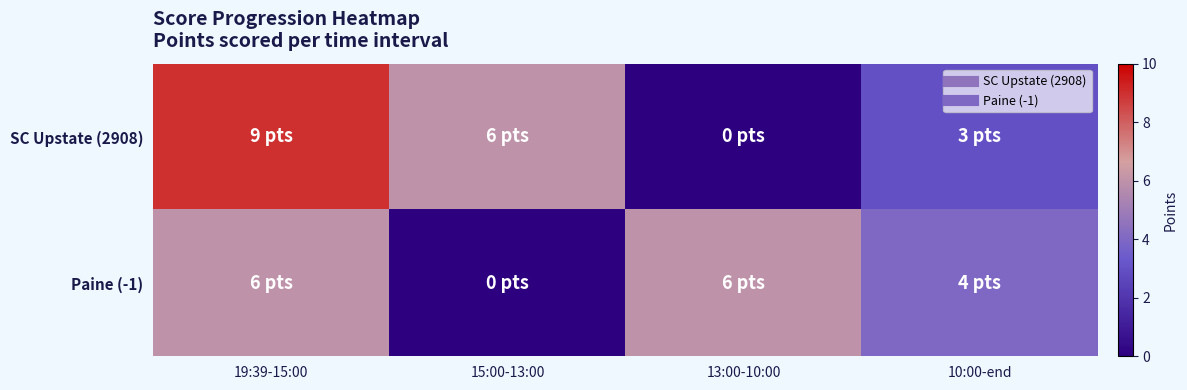

Between 19:39-15:00 and 10:00-end, which series saw the biggest shift?

SC Upstate (2908)